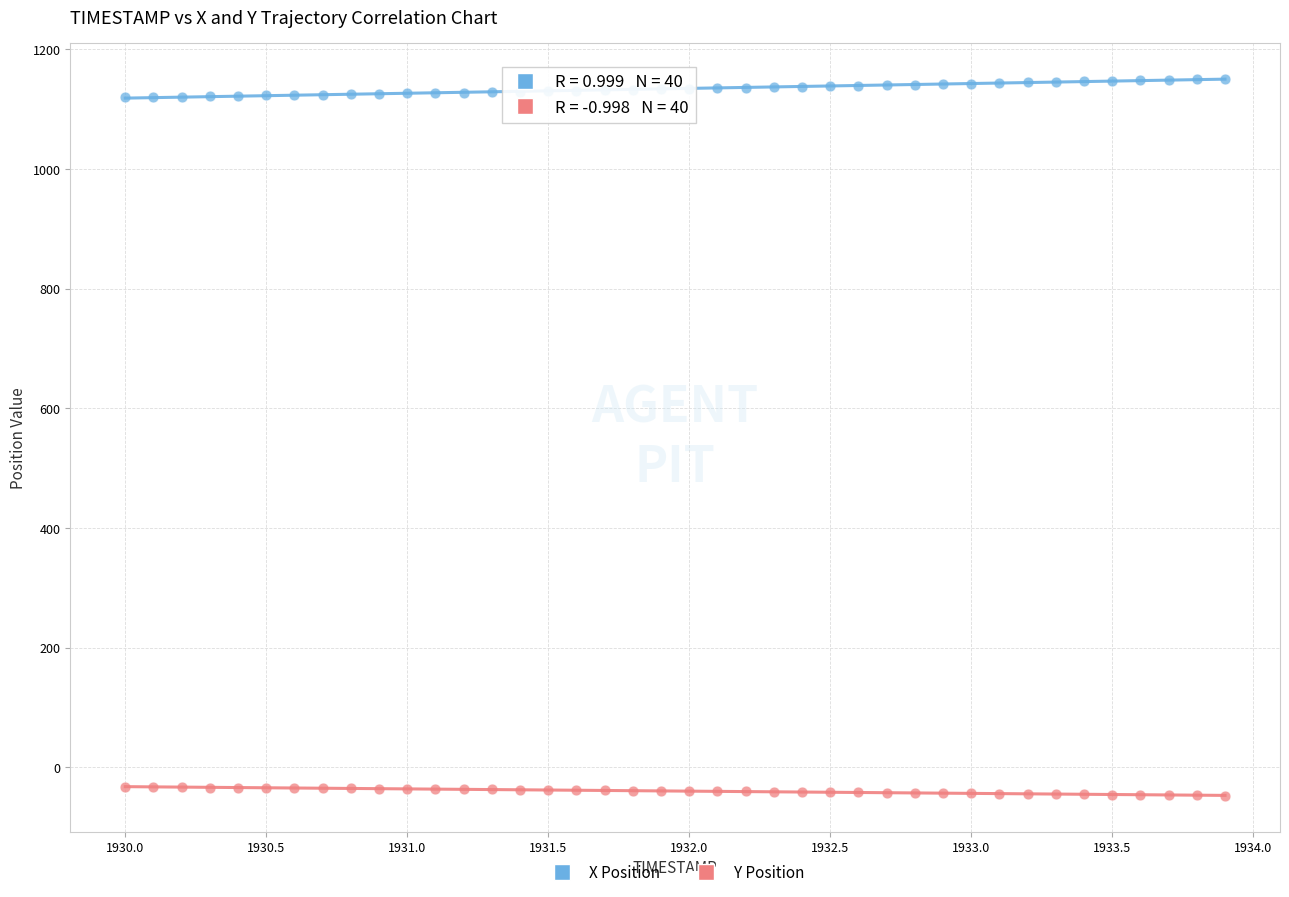

Across all data points, what is the range of X values (max minus min)?

3.9